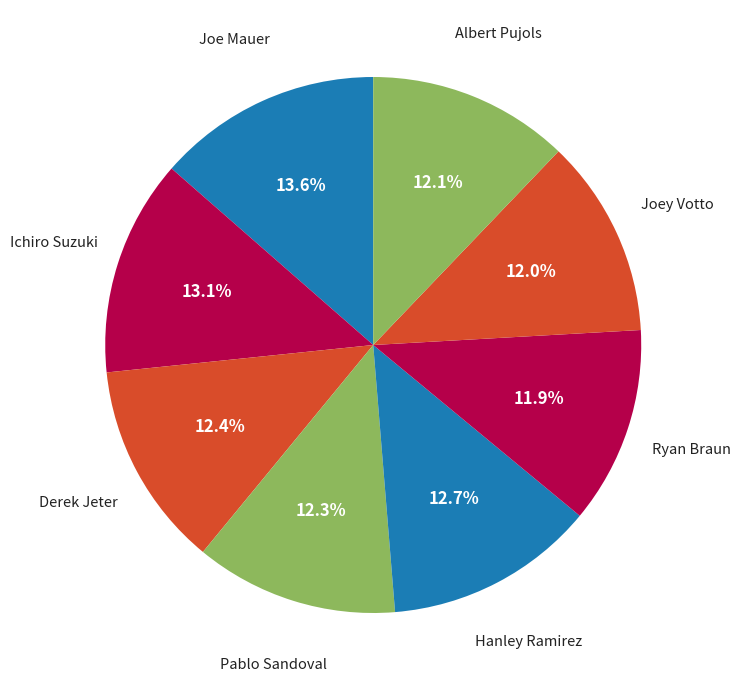

Count the number of slices in the pie.

8